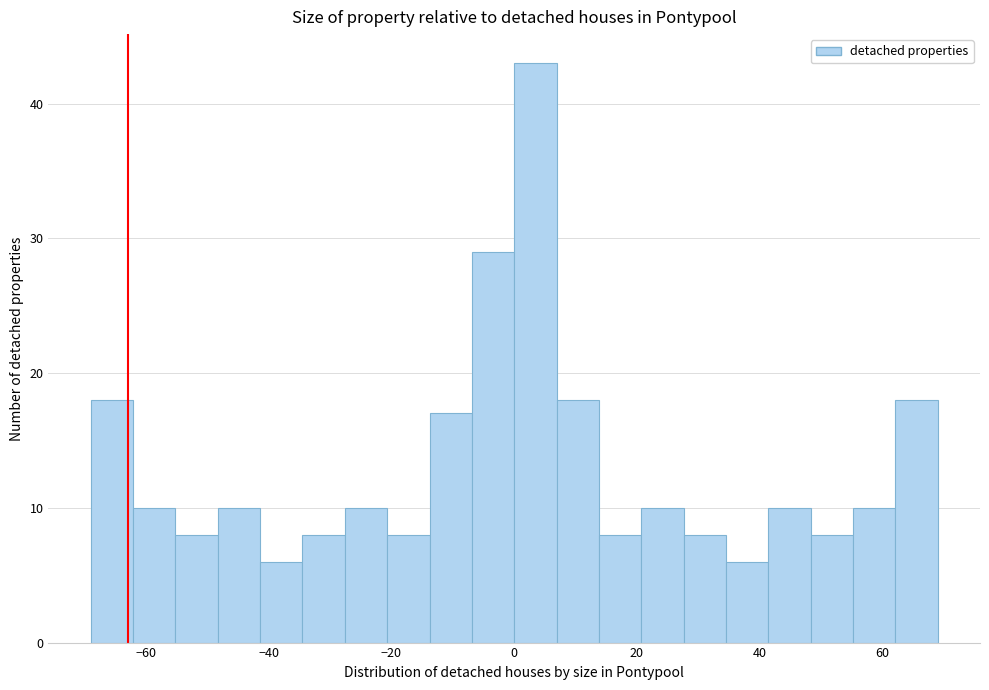

Around what value on the x-axis is the tallest bar? Give the approximate position of its centre, as read against the axis.

4